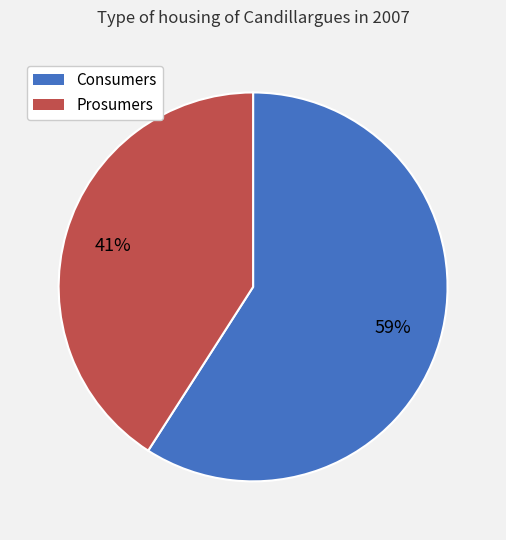

What percentage is the Prosumers slice, to the nearest percent?

41%